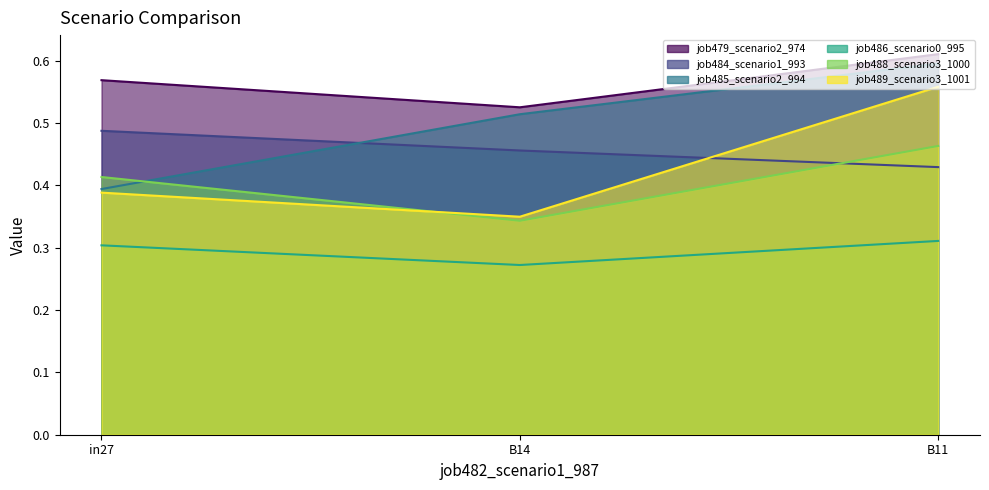

Which series has the widest spread of values?

job489_scenario3_1001